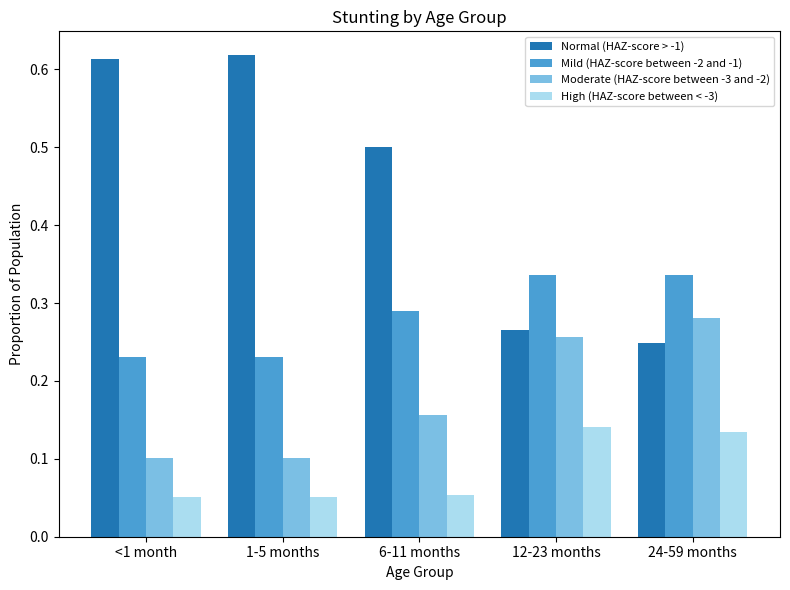

At which label does Normal (HAZ-score > -1) reach its minimum?

24-59 months